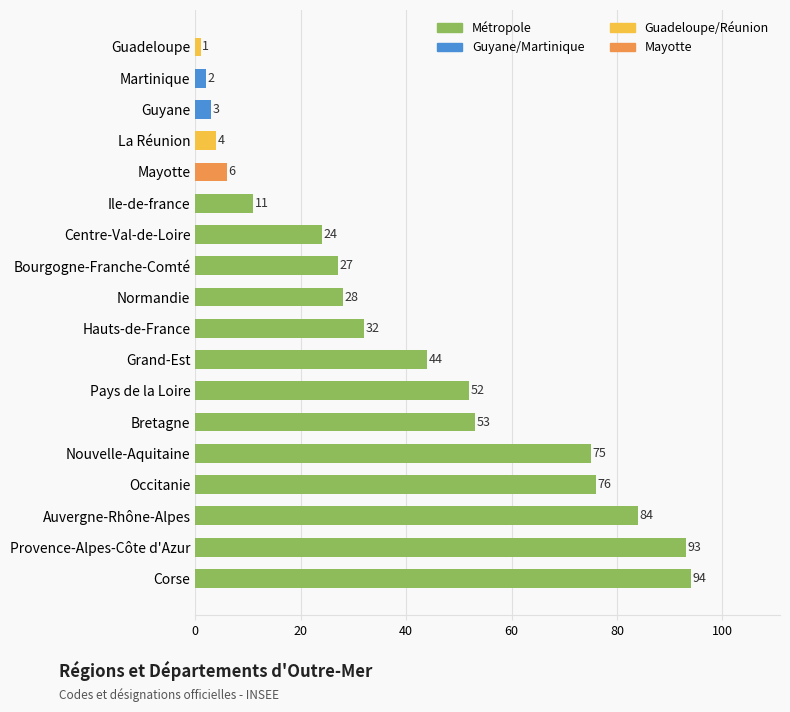

Reading top to bottom, transcribe all the data shown in this chart.

1	2	3	4	6	11	24	27	28	32	44	52	53	75	76	84	93	94